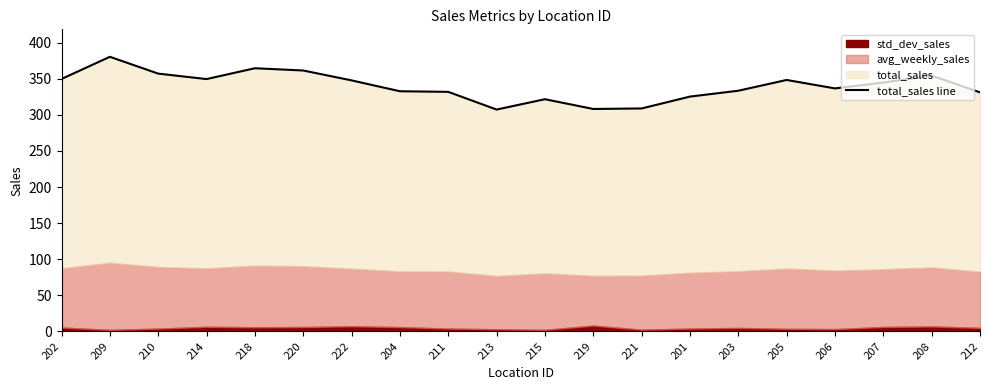

What is the difference between the second highest and minimum values?

57.2